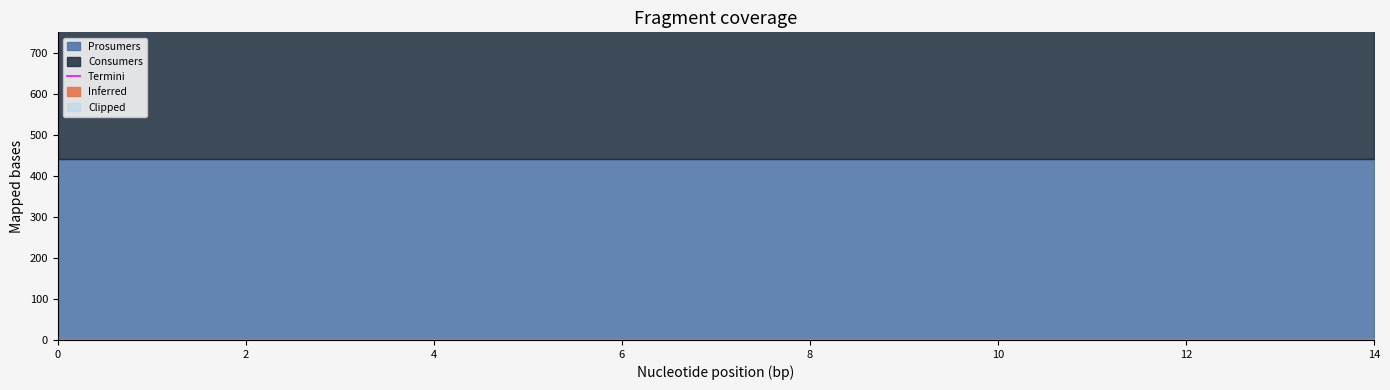

Which series has the largest range (max minus min)?

Consumers